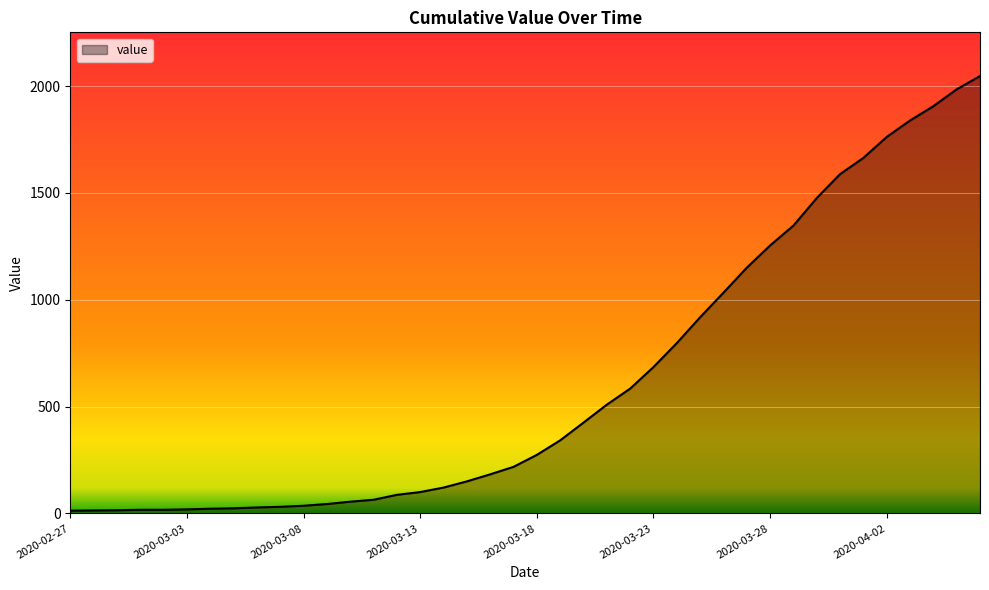

What is the greatest value displayed?

2047